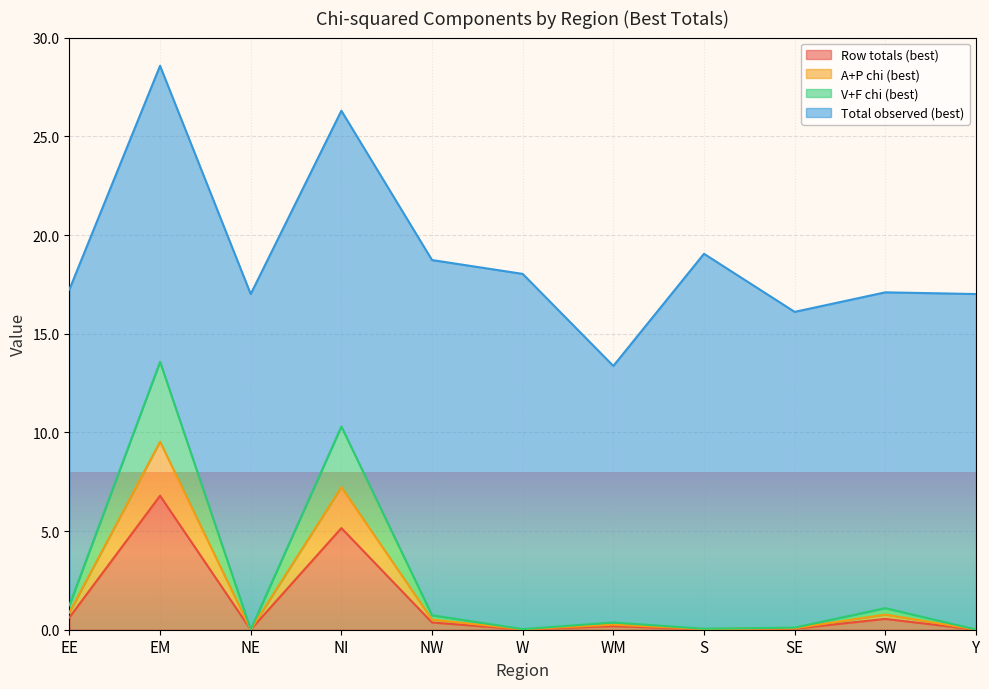

What are all the series names shown in the legend?

Row totals (best), A+P chi (best), V+F chi (best), Total observed (best)